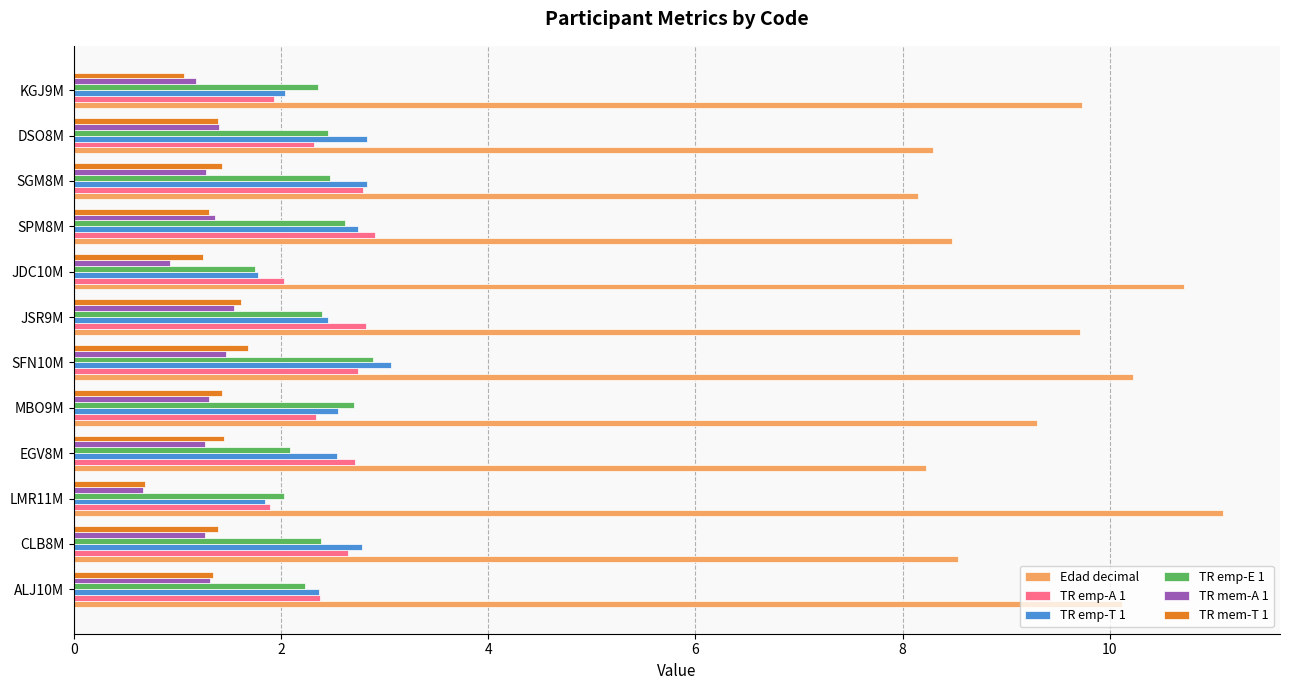

What is the average value of the TR mem-T 1 series?

1.3